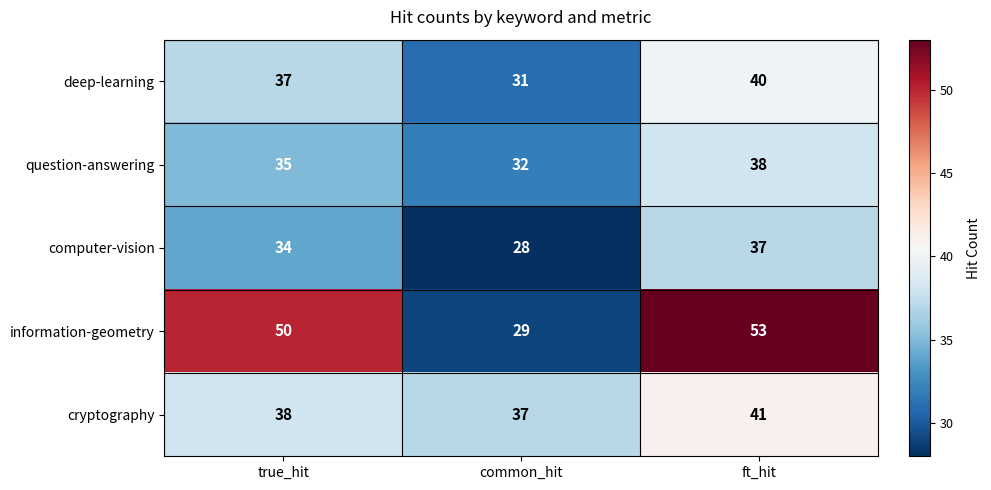

Rank the series by their maximum value, from lowest to highest.

computer-vision, question-answering, deep-learning, cryptography, information-geometry